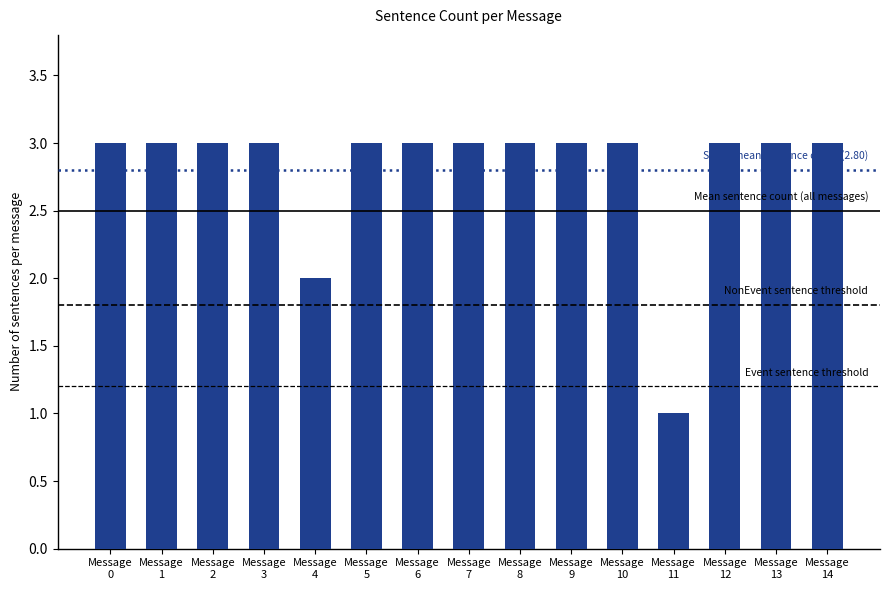

How many categories are shown in the chart?

15